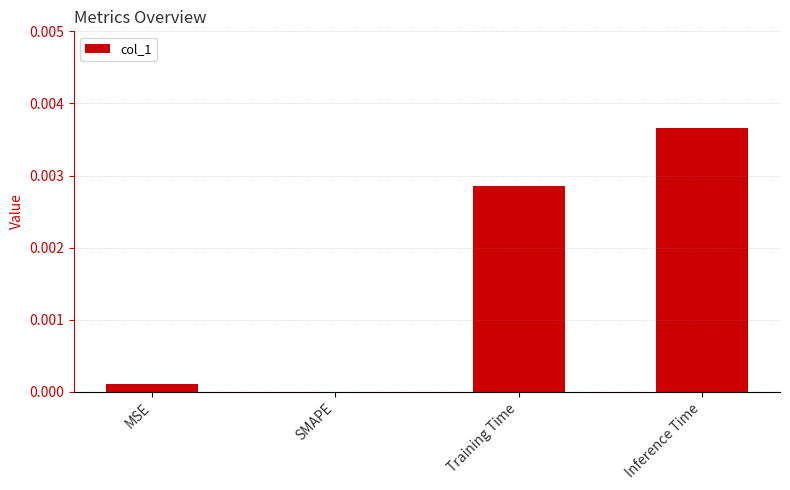

Which has a higher value, Training Time or Inference Time?

Inference Time